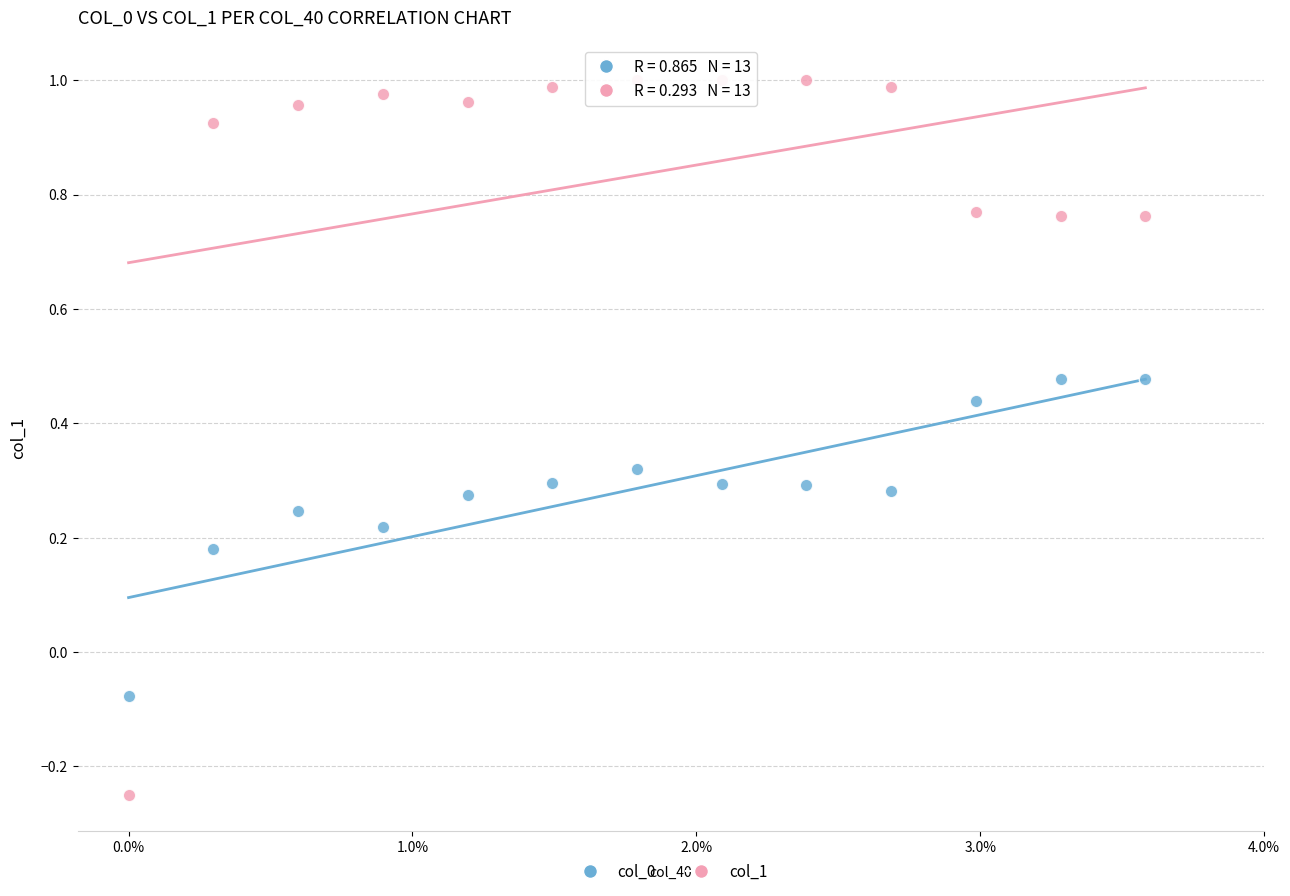

Which series contains the lowest Y value?

col_1